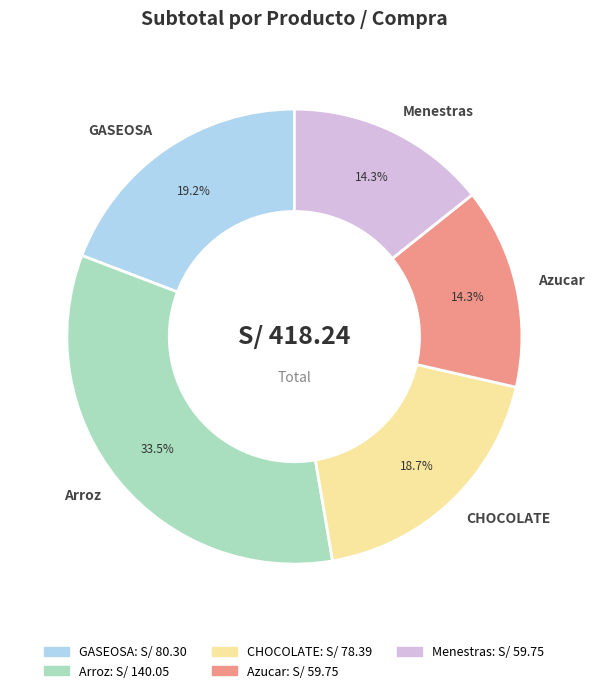

Which has a higher value, Menestras or GASEOSA?

GASEOSA